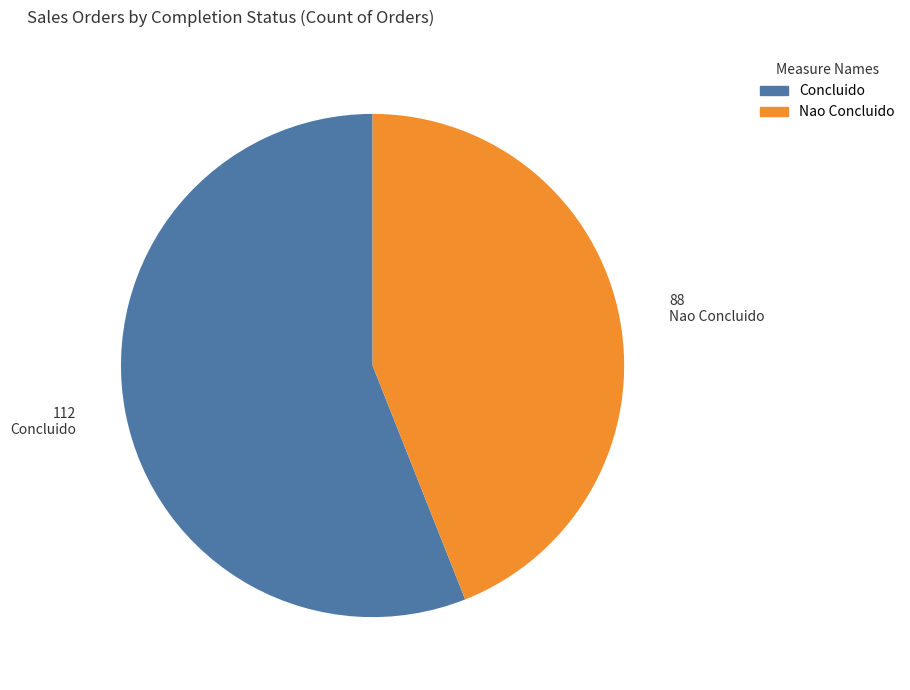

How many slices are in this pie chart?

2